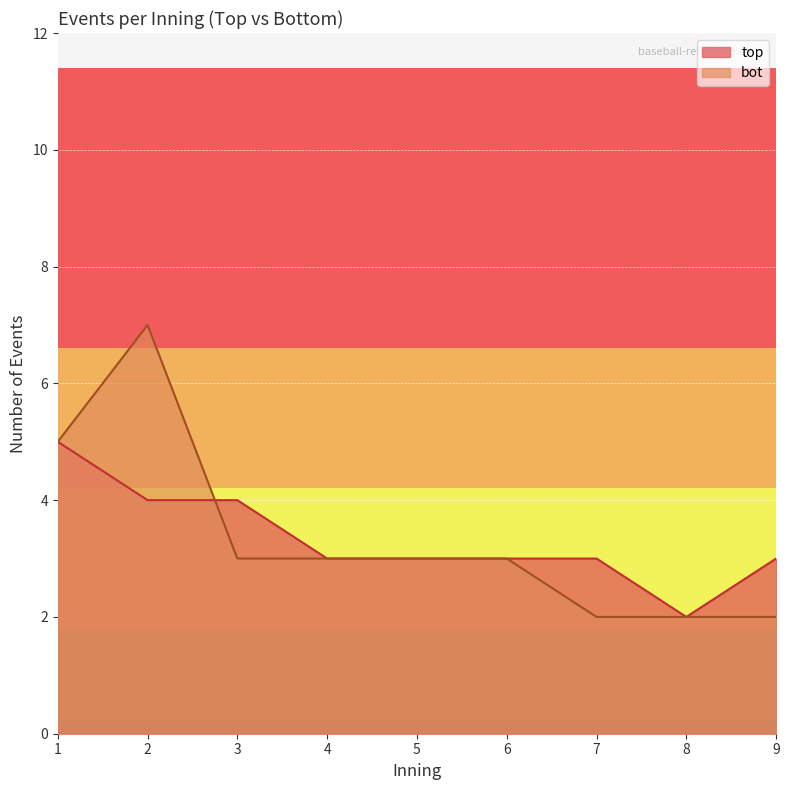

What is the greatest value displayed?

7